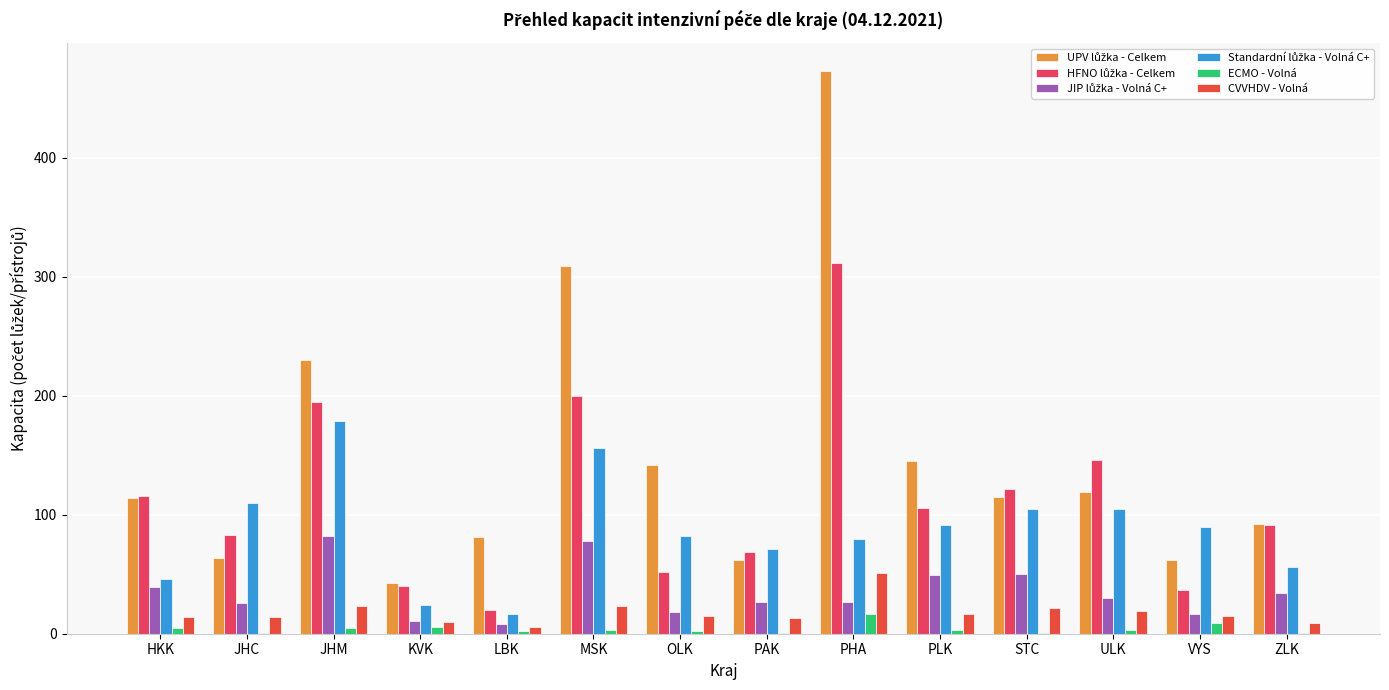

What is the label of the 8th bar from the left?

PAK